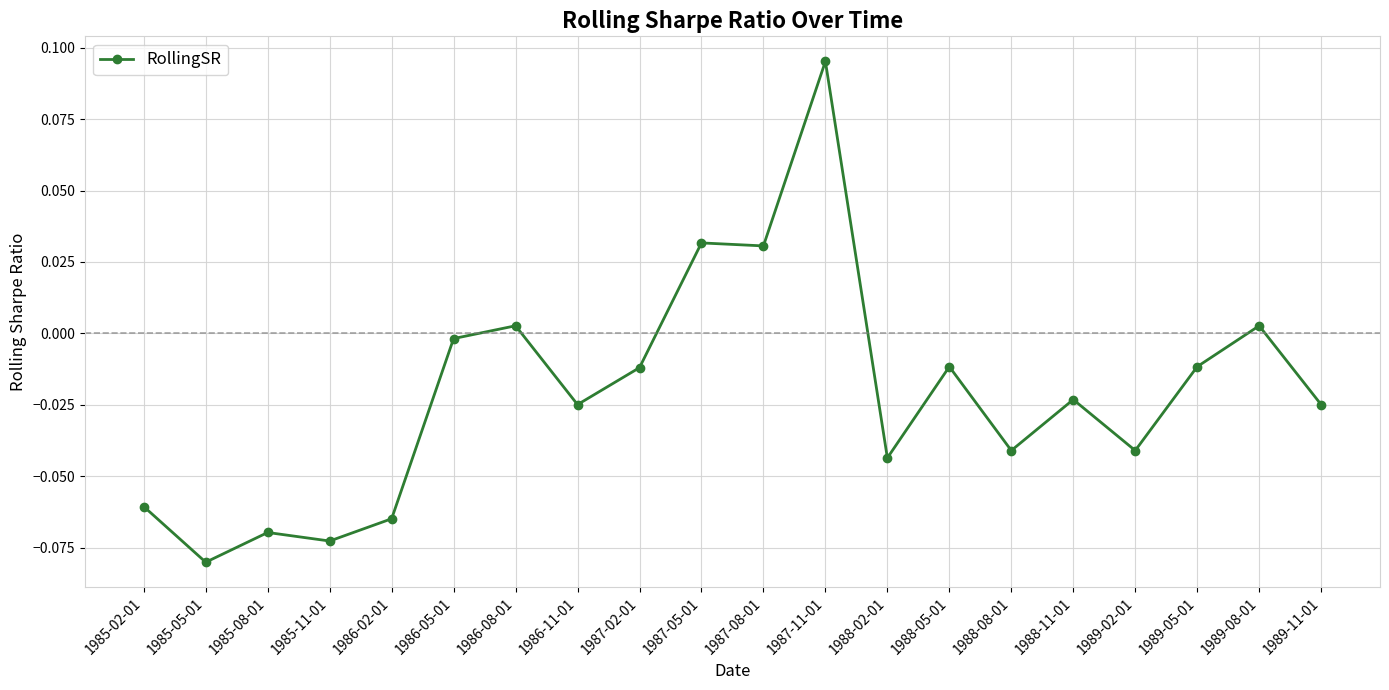

Is this an area chart (filled region under the line)?

No